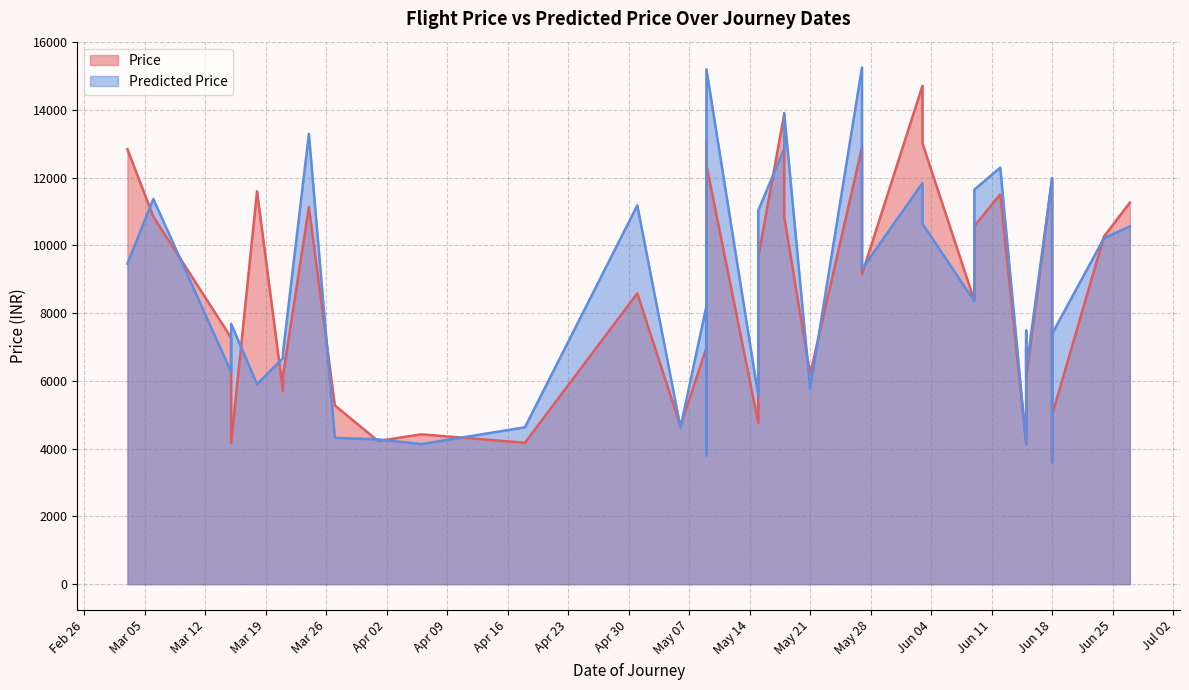

True or false: Predicted Price has a value of 16316.9 at 18/06/2019.

False